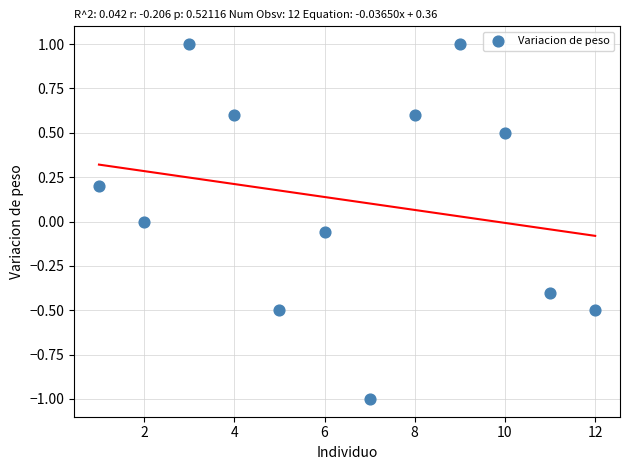

What is the range of X values (max minus min)?

11.0